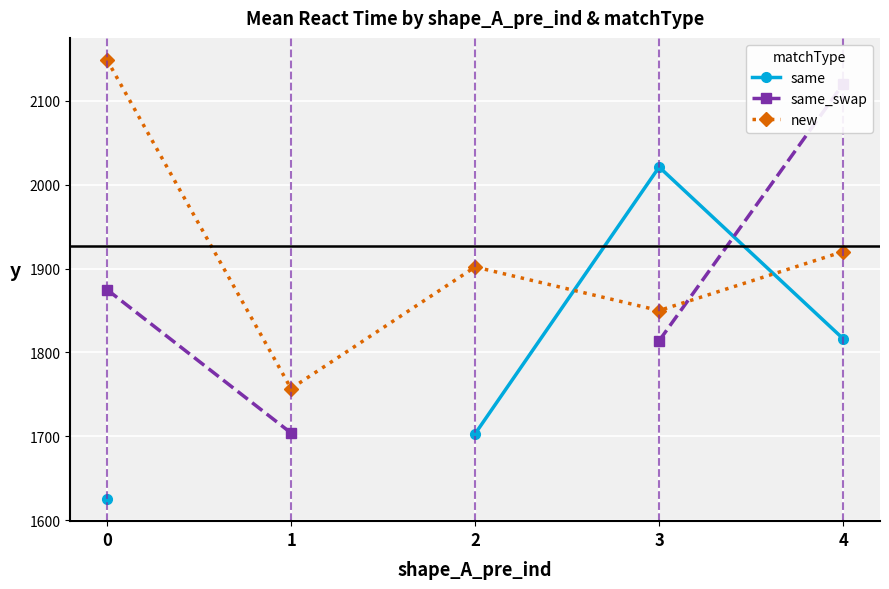

Rank the categories by new value from highest to lowest.

0, 4, 2, 3, 1